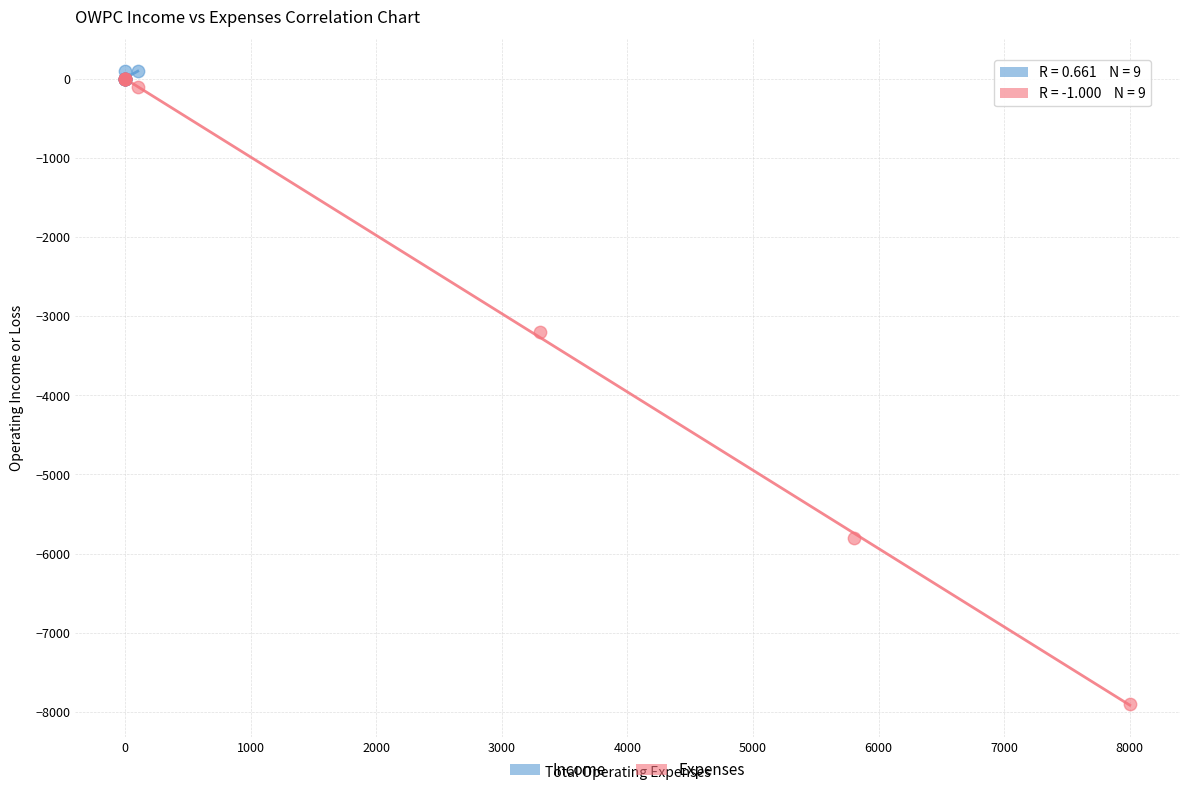

Which series contains the lowest Y value?

Expenses